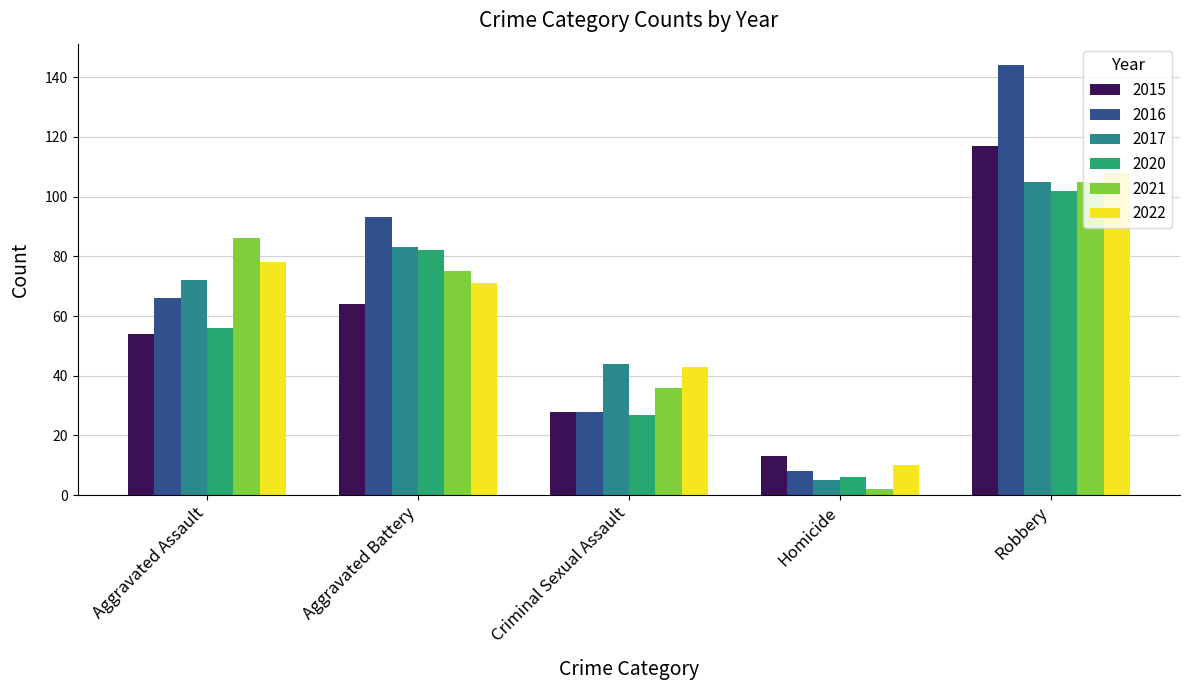

How many data points does each series have?

5